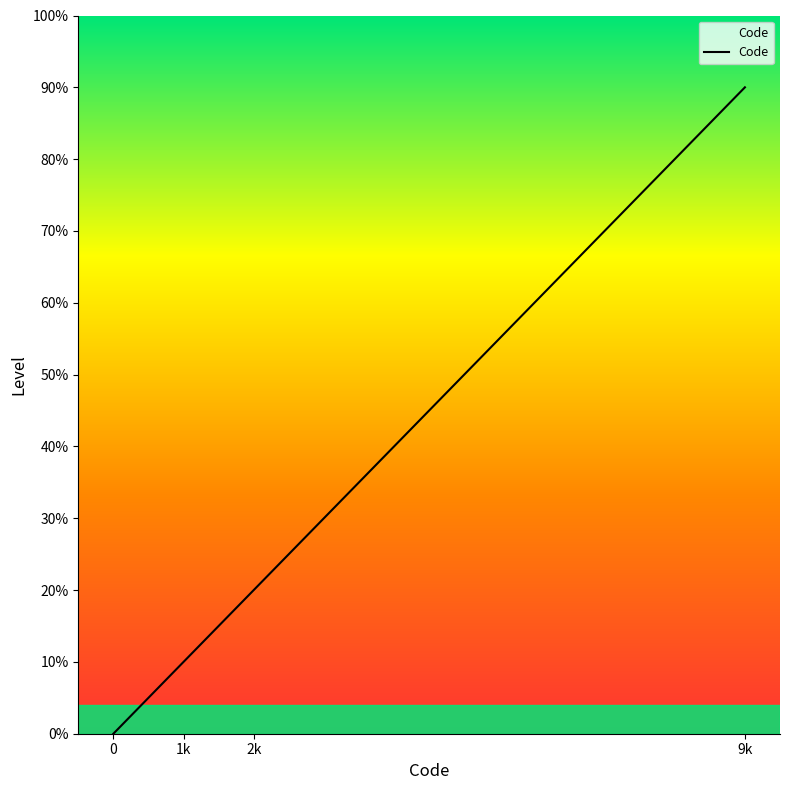

Reading right to left, extract all data points from this chart.

9	2	1	0